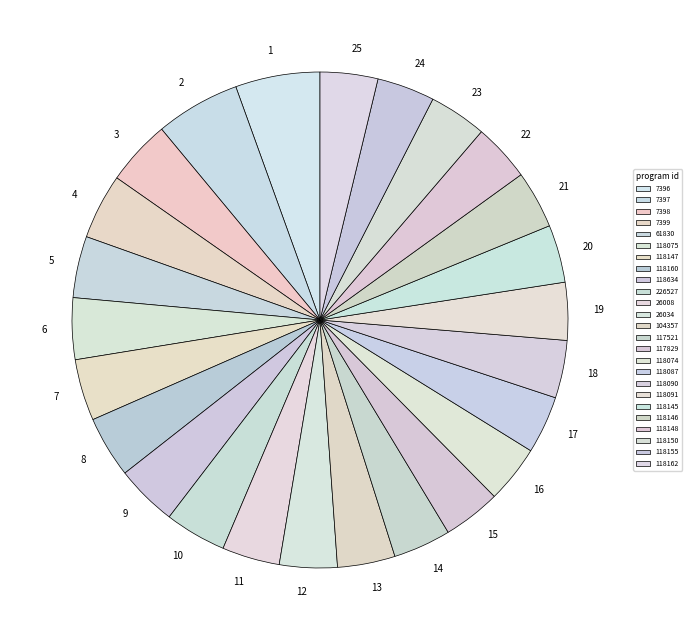

Is the sum of 11 and 6 greater than half?

No